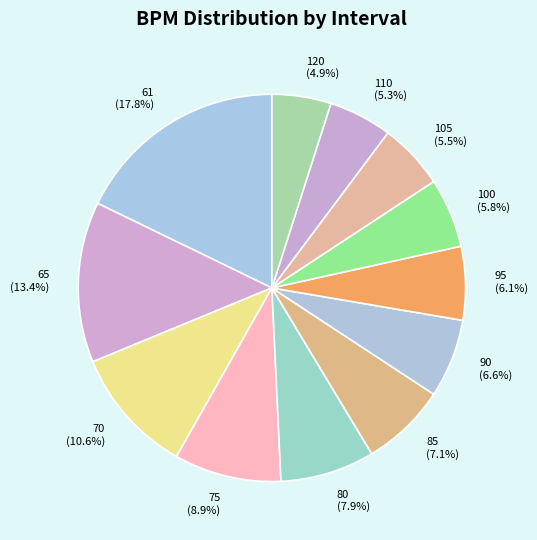

Approximately how many times larger is the value at 95 compared to 100?

1.1